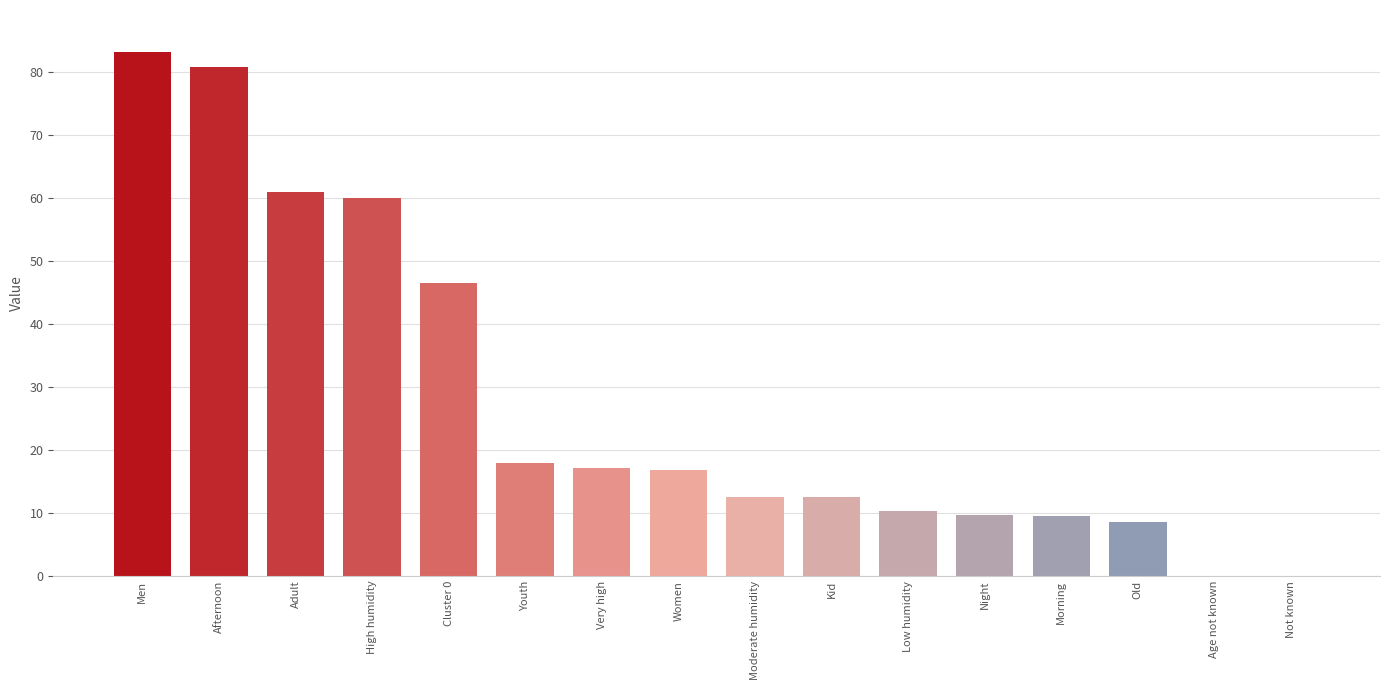

At which label does the data first exceed 16?

Men